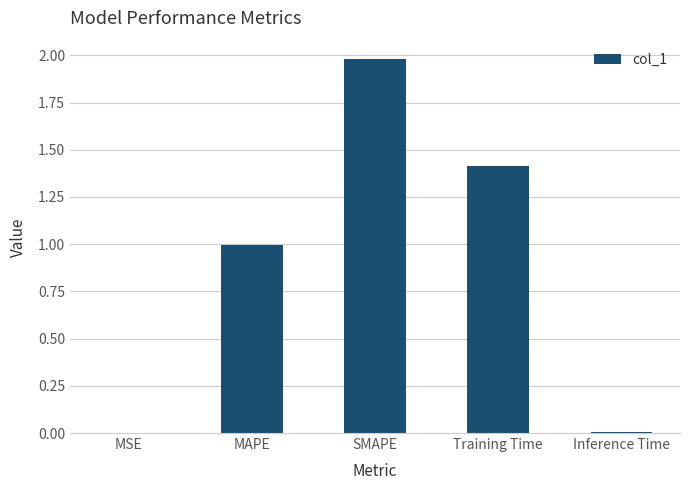

What is the sum of all values?

4.4